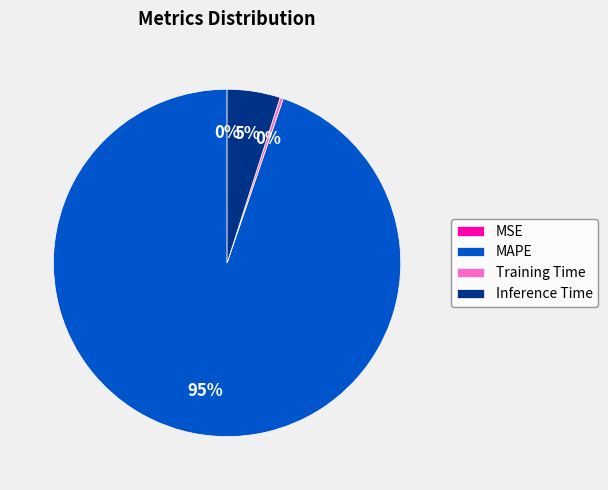

The Training Time slice represents 0% of the pie. True or false?

True